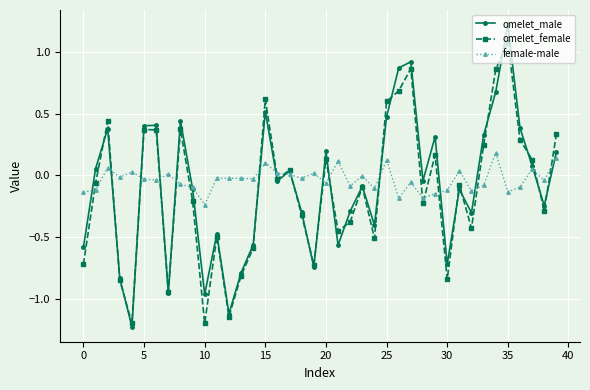

Which series ends up on top after the final intersection of female-male and omelet_female?

omelet_female